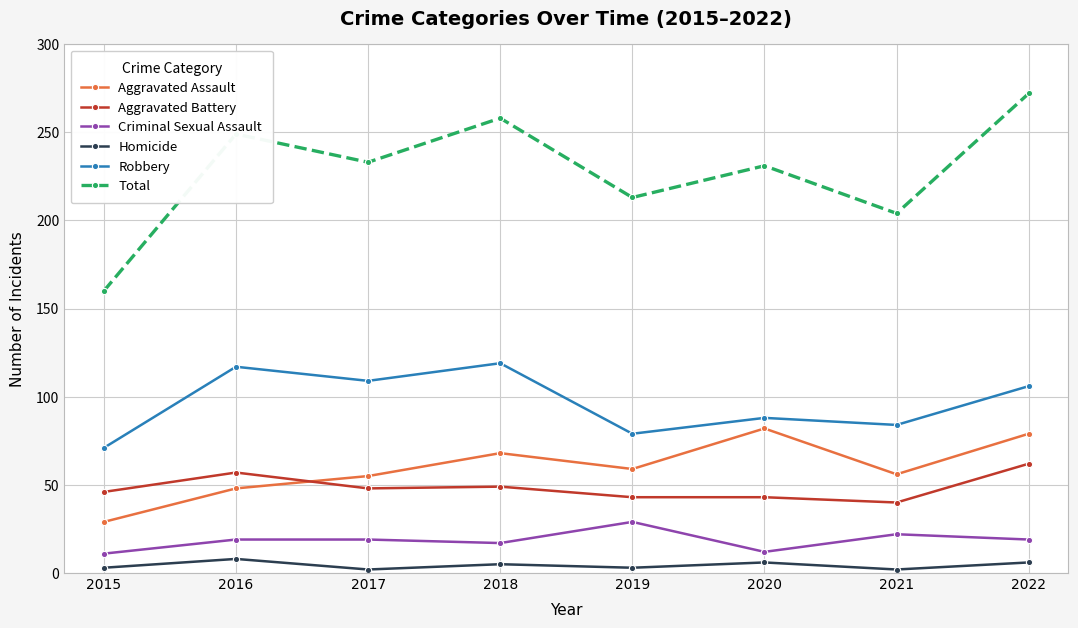

Is it true that Criminal Sexual Assault equals 19 at 2022?

True